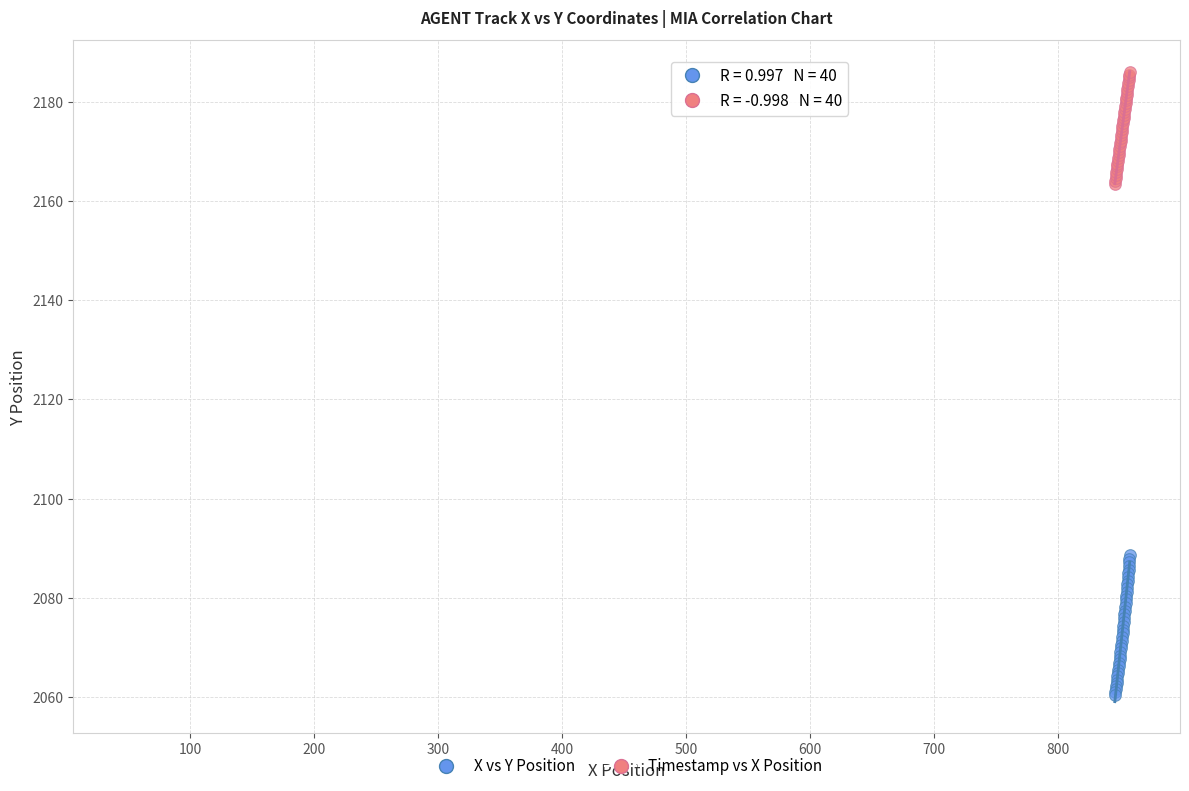

Which series reaches the maximum Y coordinate?

Timestamp vs X Position